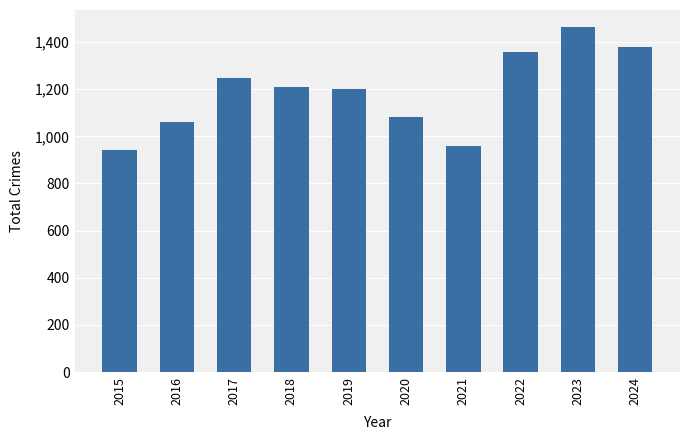

What is the value of the 9th bar from the left?

1463